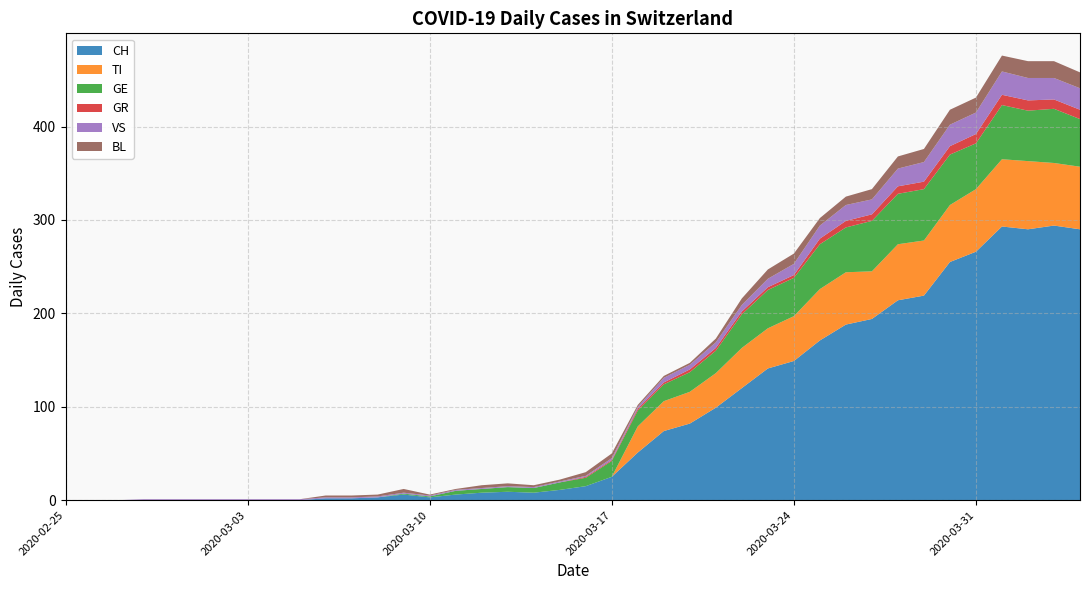

Reading left to right, extract all data points from this chart.

CH: 2020-02-25=0	2020-02-26=0	2020-02-27=0	2020-02-28=0	2020-02-29=0	2020-03-01=0	2020-03-02=0	2020-03-03=0	2020-03-04=0	2020-03-05=0	2020-03-06=2	2020-03-07=2	2020-03-08=3	2020-03-09=6	2020-03-10=3	2020-03-11=6	2020-03-12=8	2020-03-13=9	2020-03-14=8	2020-03-15=11	2020-03-16=15	2020-03-17=25	2020-03-18=51	2020-03-19=74	2020-03-20=82	2020-03-21=99	2020-03-22=120	2020-03-23=141	2020-03-24=149	2020-03-25=171	2020-03-26=188	2020-03-27=194	2020-03-28=214	2020-03-29=219	2020-03-30=255	2020-03-31=266	2020-04-01=293	2020-04-02=290	2020-04-03=294	2020-04-04=290
TI: 2020-02-25=0	2020-02-26=0	2020-02-27=0	2020-02-28=0	2020-02-29=0	2020-03-01=0	2020-03-02=0	2020-03-03=0	2020-03-04=0	2020-03-05=0	2020-03-06=0	2020-03-07=0	2020-03-08=0	2020-03-09=0	2020-03-10=0	2020-03-11=0	2020-03-12=0	2020-03-13=0	2020-03-14=0	2020-03-15=0	2020-03-16=0	2020-03-17=0	2020-03-18=28	2020-03-19=32	2020-03-20=34	2020-03-21=37	2020-03-22=43	2020-03-23=43	2020-03-24=48	2020-03-25=55	2020-03-26=56	2020-03-27=51	2020-03-28=60	2020-03-29=59	2020-03-30=61	2020-03-31=67	2020-04-01=72	2020-04-02=73	2020-04-03=67	2020-04-04=67
GE: 2020-02-25=0	2020-02-26=0	2020-02-27=0	2020-02-28=0	2020-02-29=0	2020-03-01=0	2020-03-02=0	2020-03-03=0	2020-03-04=0	2020-03-05=0	2020-03-06=0	2020-03-07=0	2020-03-08=0	2020-03-09=1	2020-03-10=1	2020-03-11=4	2020-03-12=4	2020-03-13=5	2020-03-14=5	2020-03-15=8	2020-03-16=9	2020-03-17=17	2020-03-18=17	2020-03-19=18	2020-03-20=21	2020-03-21=24	2020-03-22=36	2020-03-23=41	2020-03-24=41	2020-03-25=48	2020-03-26=48	2020-03-27=54	2020-03-28=54	2020-03-29=55	2020-03-30=54	2020-03-31=49	2020-04-01=58	2020-04-02=54	2020-04-03=58	2020-04-04=51
GR: 2020-02-25=0	2020-02-26=0	2020-02-27=0	2020-02-28=0	2020-02-29=0	2020-03-01=0	2020-03-02=0	2020-03-03=0	2020-03-04=0	2020-03-05=0	2020-03-06=0	2020-03-07=0	2020-03-08=0	2020-03-09=0	2020-03-10=0	2020-03-11=0	2020-03-12=0	2020-03-13=0	2020-03-14=0	2020-03-15=0	2020-03-16=1	2020-03-17=1	2020-03-18=2	2020-03-19=2	2020-03-20=3	2020-03-21=3	2020-03-22=3	2020-03-23=3	2020-03-24=3	2020-03-25=6	2020-03-26=7	2020-03-27=7	2020-03-28=8	2020-03-29=8	2020-03-30=9	2020-03-31=10	2020-04-01=11	2020-04-02=11	2020-04-03=10	2020-04-04=10
VS: 2020-02-25=0	2020-02-26=0	2020-02-27=0	2020-02-28=1	2020-02-29=1	2020-03-01=1	2020-03-02=1	2020-03-03=1	2020-03-04=1	2020-03-05=1	2020-03-06=1	2020-03-07=1	2020-03-08=1	2020-03-09=1	2020-03-10=1	2020-03-11=1	2020-03-12=1	2020-03-13=1	2020-03-14=1	2020-03-15=1	2020-03-16=1	2020-03-17=2	2020-03-18=2	2020-03-19=5	2020-03-20=5	2020-03-21=6	2020-03-22=7	2020-03-23=9	2020-03-24=12	2020-03-25=14	2020-03-26=17	2020-03-27=16	2020-03-28=19	2020-03-29=21	2020-03-30=23	2020-03-31=23	2020-04-01=25	2020-04-02=24	2020-04-03=23	2020-04-04=23
BL: 2020-02-25=0	2020-02-26=0	2020-02-27=0	2020-02-28=0	2020-02-29=0	2020-03-01=0	2020-03-02=0	2020-03-03=0	2020-03-04=0	2020-03-05=0	2020-03-06=2	2020-03-07=2	2020-03-08=2	2020-03-09=4	2020-03-10=1	2020-03-11=1	2020-03-12=3	2020-03-13=3	2020-03-14=2	2020-03-15=2	2020-03-16=4	2020-03-17=5	2020-03-18=2	2020-03-19=2	2020-03-20=2	2020-03-21=4	2020-03-22=7	2020-03-23=10	2020-03-24=11	2020-03-25=8	2020-03-26=9	2020-03-27=11	2020-03-28=13	2020-03-29=14	2020-03-30=16	2020-03-31=16	2020-04-01=17	2020-04-02=18	2020-04-03=18	2020-04-04=17